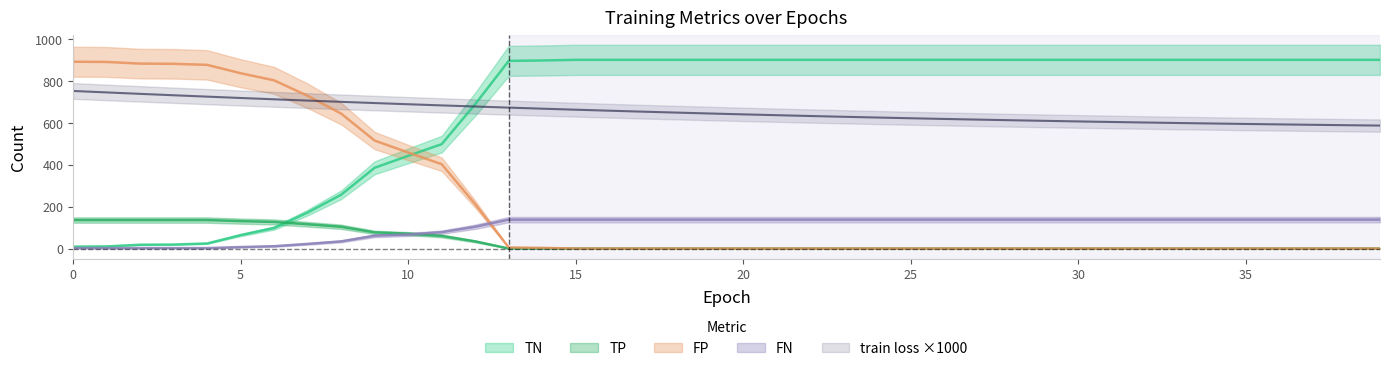

Which series has the largest range (max minus min)?

TN